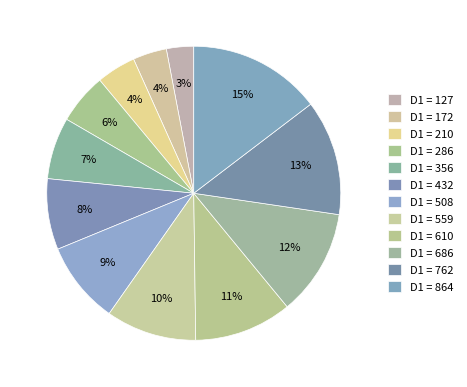

Is there any slice that represents more than half of the pie?

No